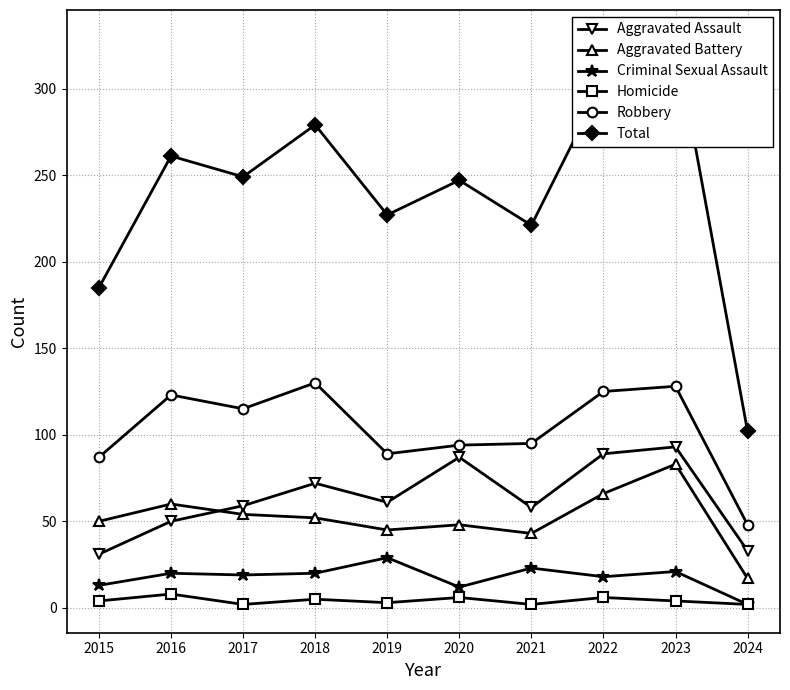

At how many categories does at least one series exceed 235?

6